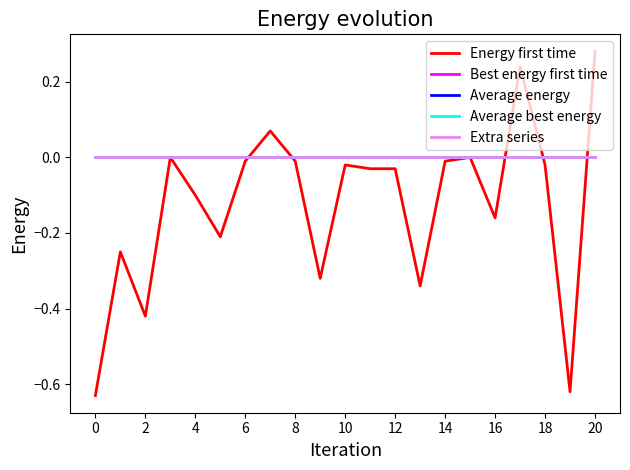

Is this an area chart (filled region under the line)?

No